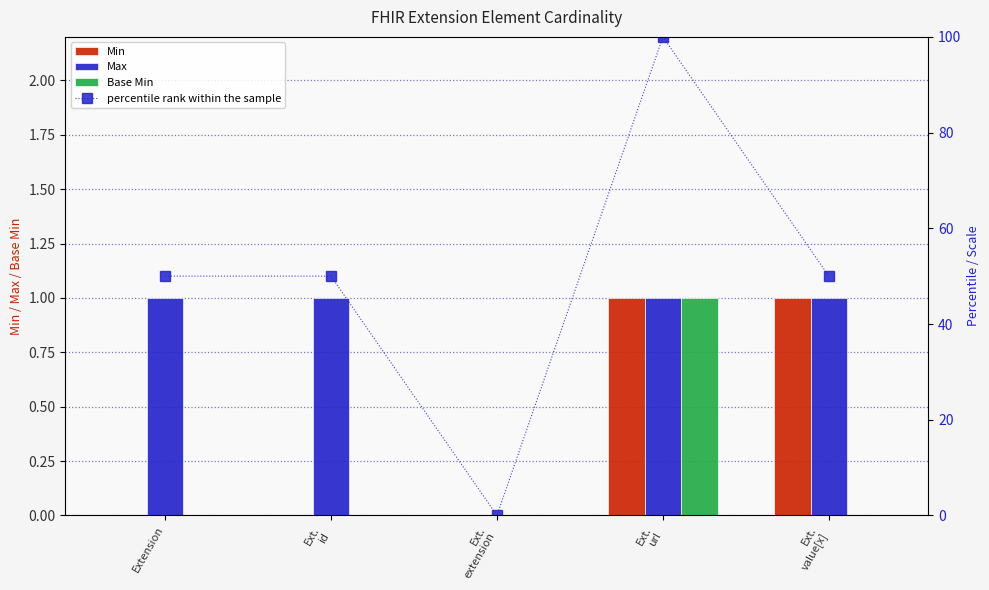

The value of Max at Ext.
extension is 0. True or false?

True